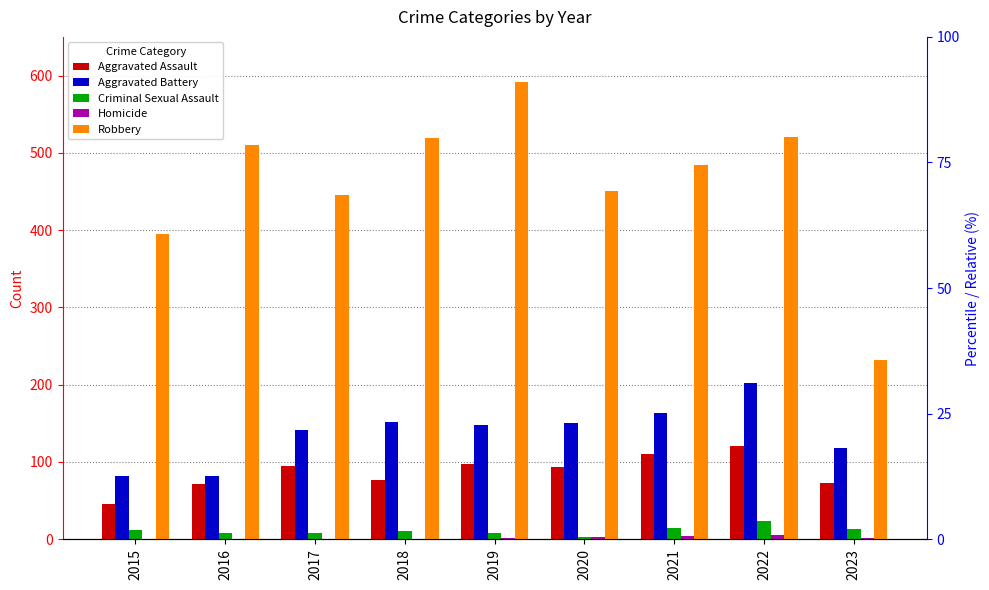

What is the approximate value of Robbery at 2023?

232